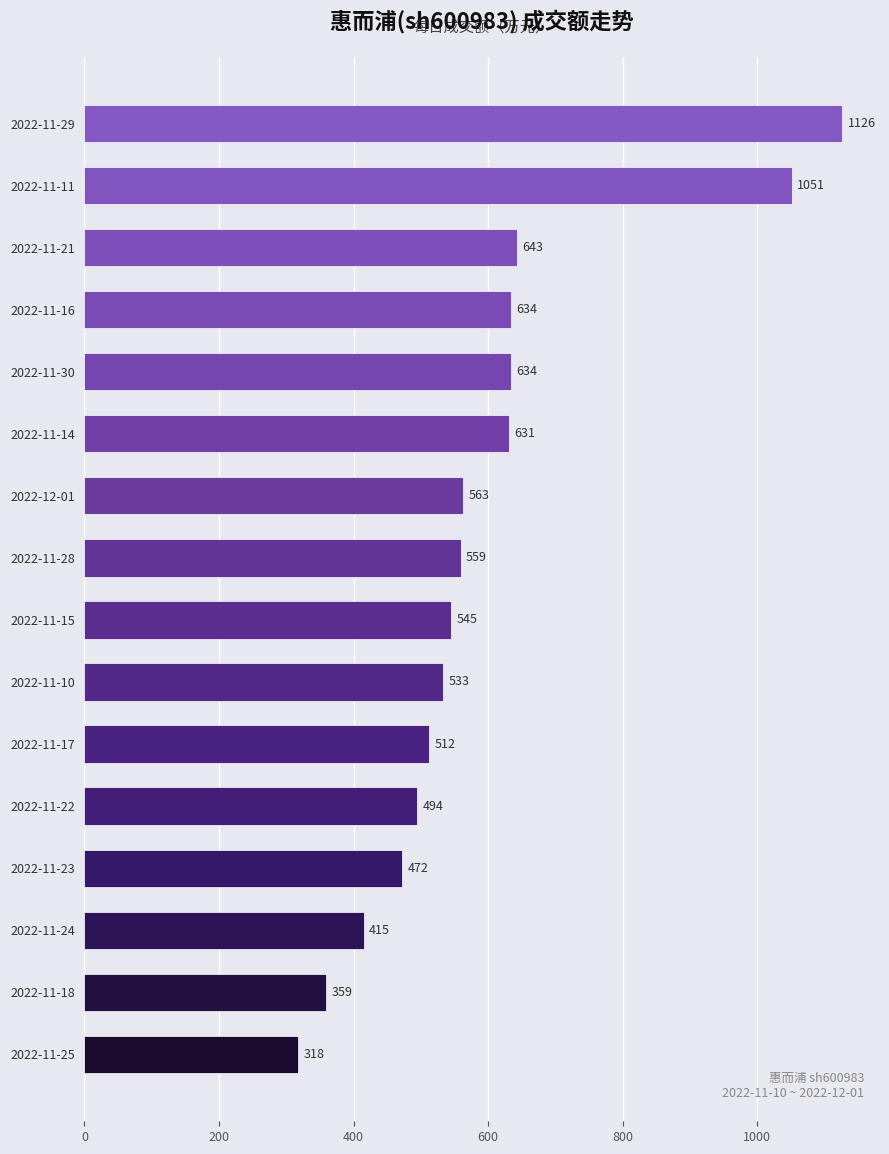

How many data points are less than 559?

8